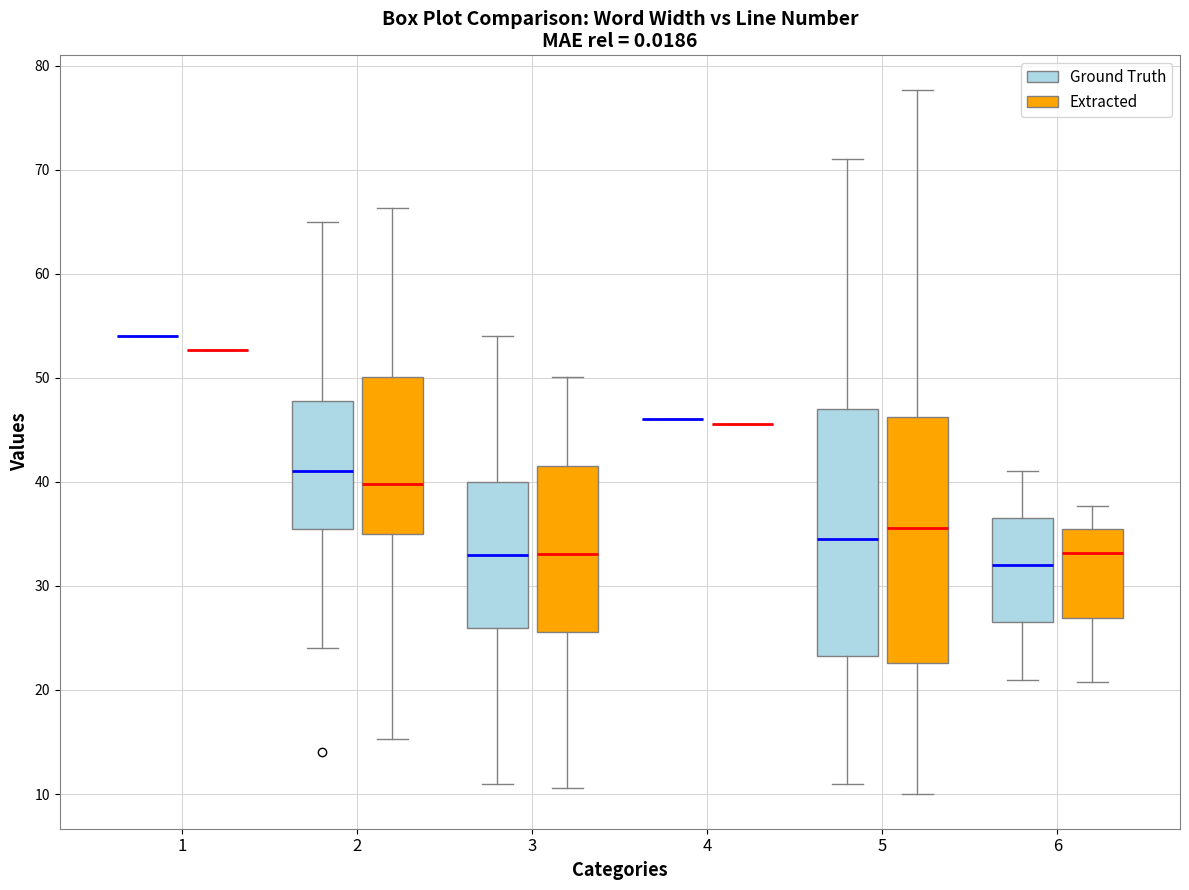

Reading left to right, read every box against the y-axis: the position of its median line, the range the box covers, and the ends of its whiskers. The values are not printed on the chart, so give them approximately, as read against the axis.

1 (Ground Truth): box collapsed to a line at 54, whiskers 54 to 54
1 (Extracted): box collapsed to a line at 53, whiskers 53 to 53
2 (Ground Truth): median 41, box 36 to 48, whiskers 24 to 65
2 (Extracted): median 40, box 35 to 50, whiskers 15 to 66
3 (Ground Truth): median 33, box 26 to 40, whiskers 11 to 54
3 (Extracted): median 33, box 26 to 42, whiskers 11 to 50
4 (Ground Truth): box collapsed to a line at 46, whiskers 46 to 46
4 (Extracted): box collapsed to a line at 46, whiskers 46 to 46
5 (Ground Truth): median 35, box 23 to 47, whiskers 11 to 71
5 (Extracted): median 36, box 23 to 46, whiskers 10 to 78
6 (Ground Truth): median 32, box 27 to 37, whiskers 21 to 41
6 (Extracted): median 33, box 27 to 35, whiskers 21 to 38